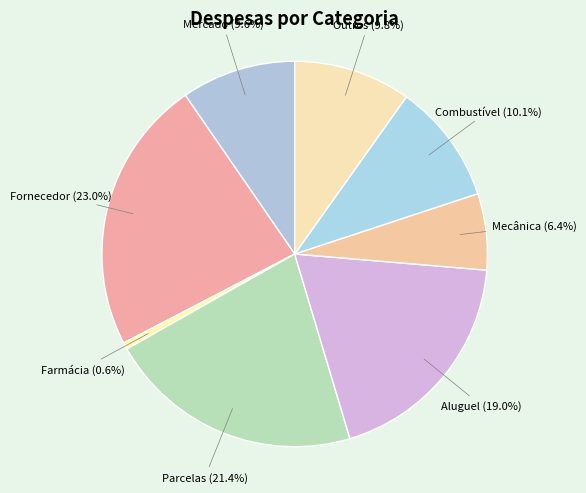

To the nearest percent, what is the average slice percentage?

12%